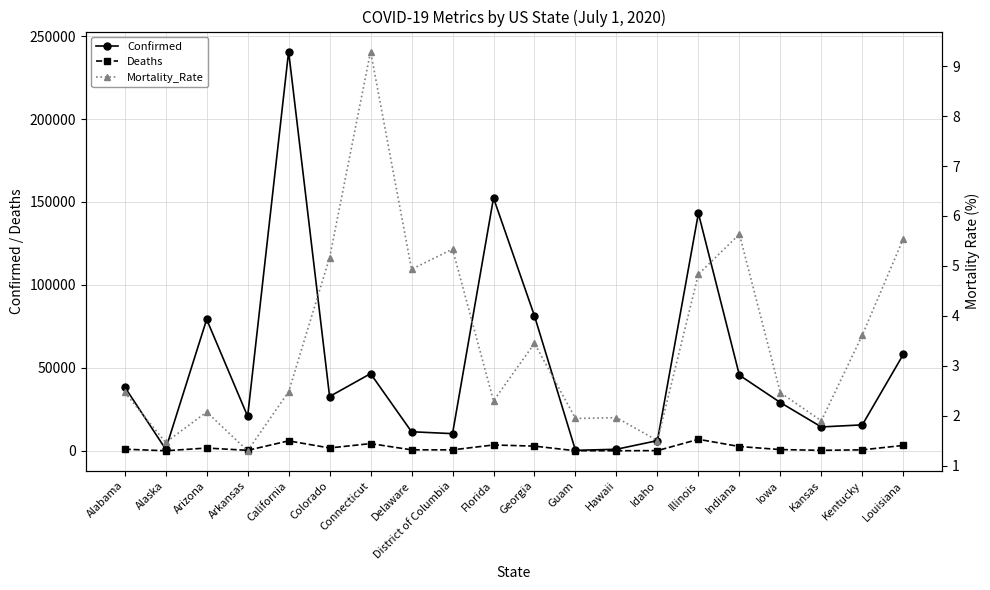

Is it true that Confirmed equals 32715.0 at Colorado?

True